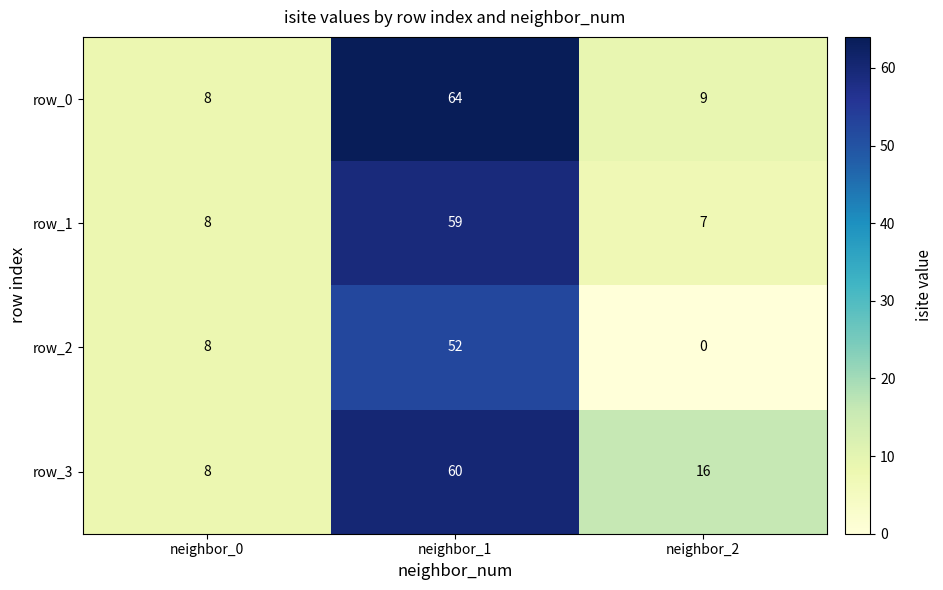

Which series changed the most between neighbor_0 and neighbor_1?

row_0